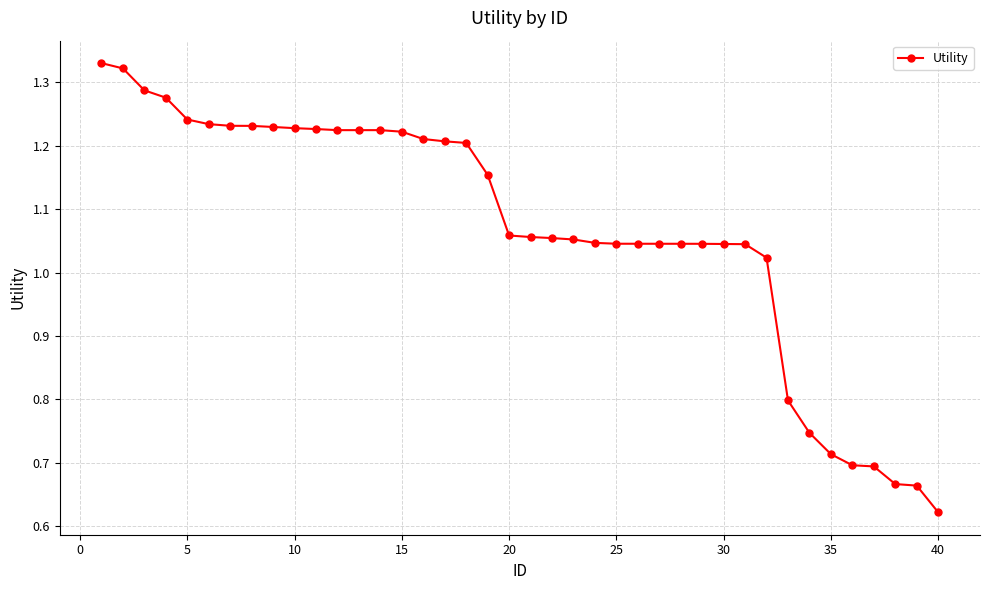

What is the sum of all values?

42.7